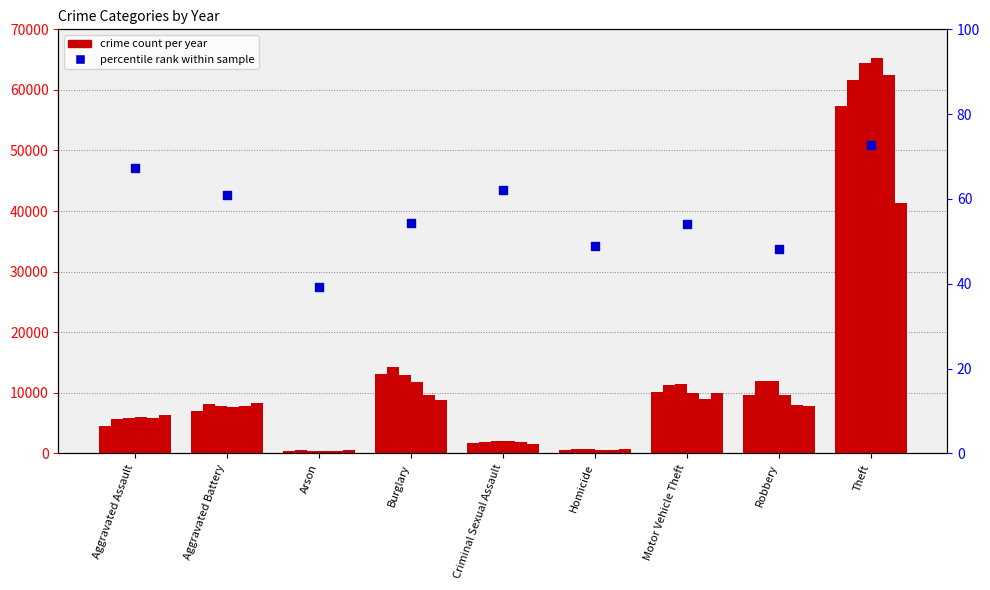

What is the change in value from Burglary to Criminal Sexual Assault?

+7.6